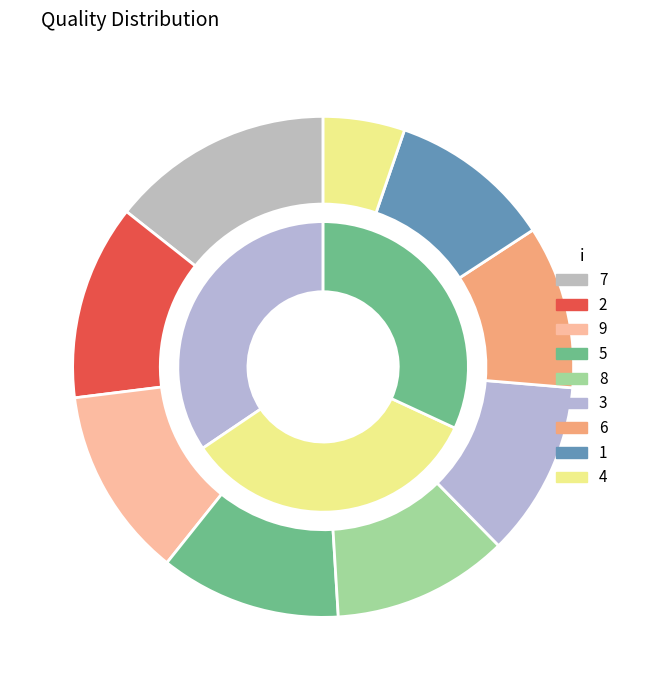

Does any single category account for the majority?

No